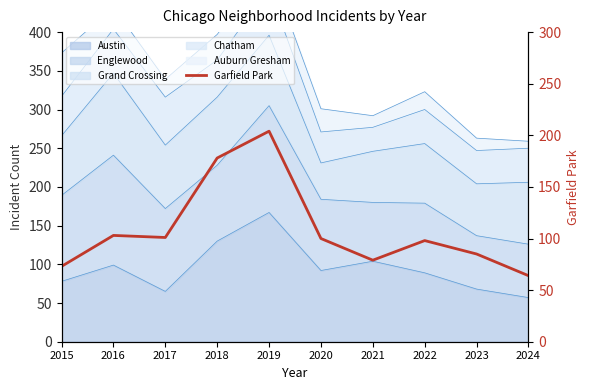

What is the value of the 10th point from the left?

64